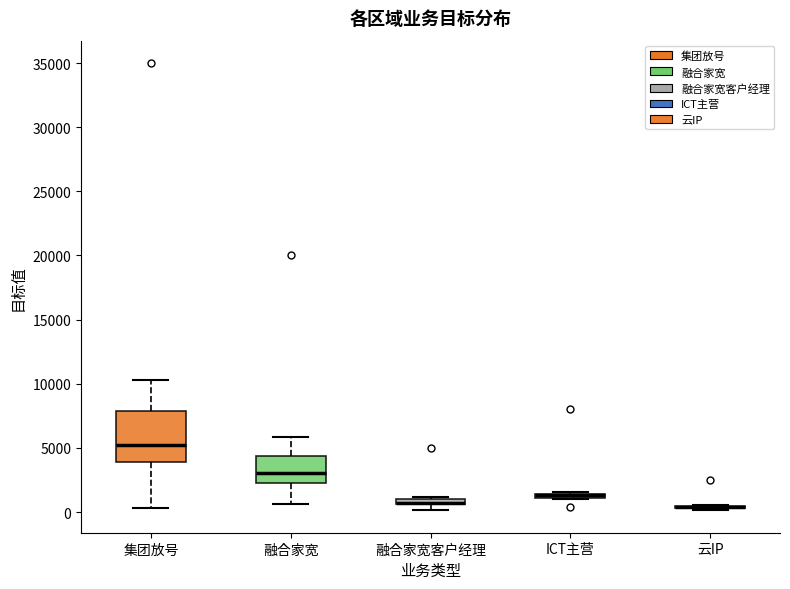

Comparing the boxes themselves (not the whiskers), which one is the tallest?

集团放号